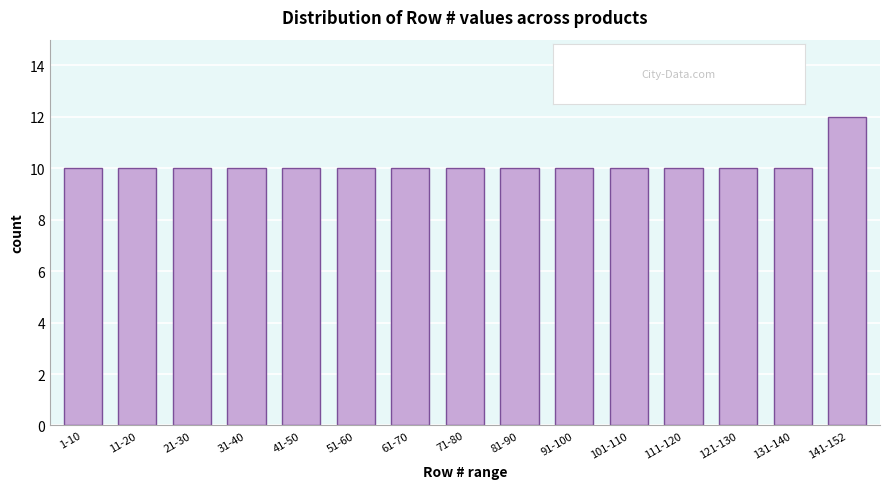

Reading left to right, extract all data points from this chart.

10	10	10	10	10	10	10	10	10	10	10	10	10	10	12